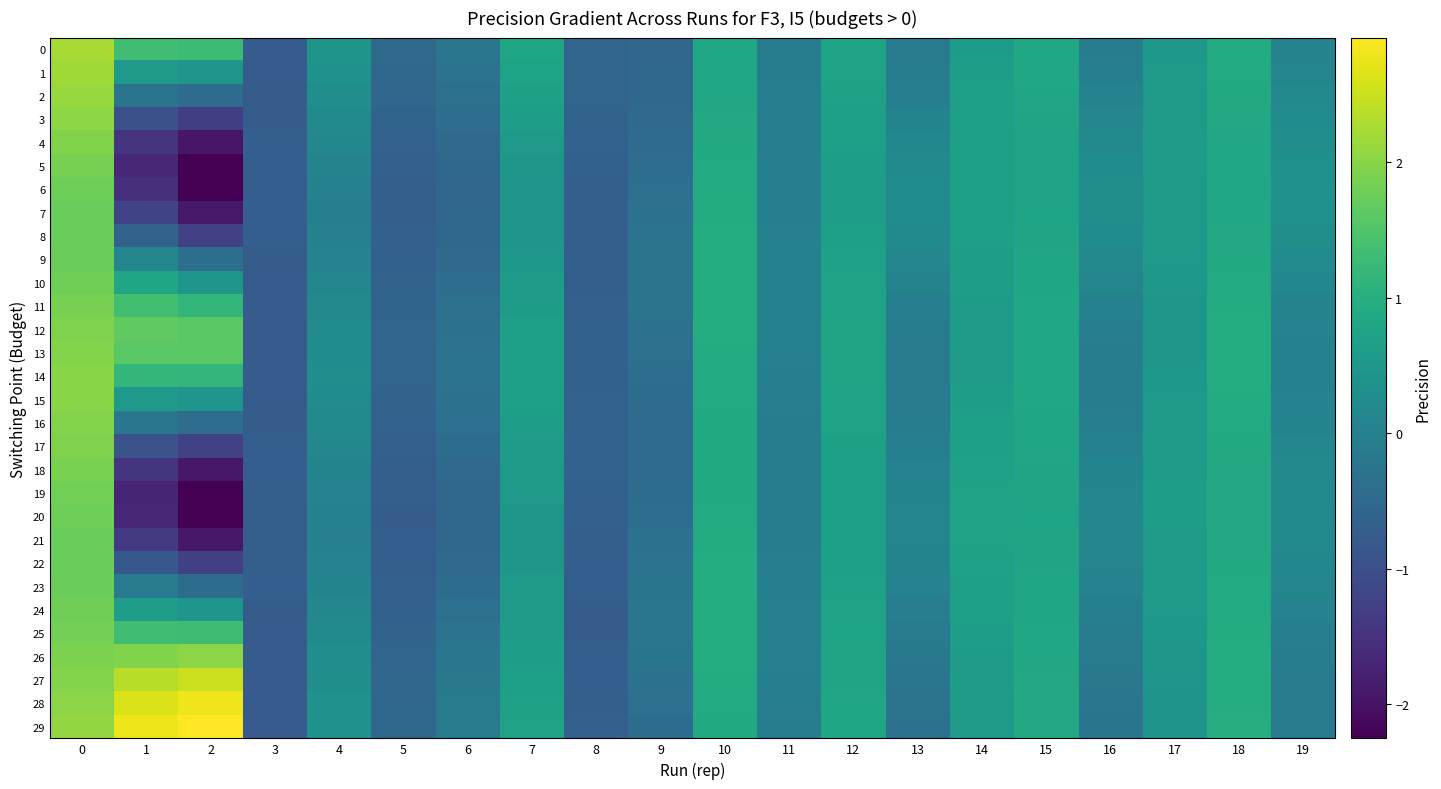

Which label corresponds to the largest value in the chart?

2